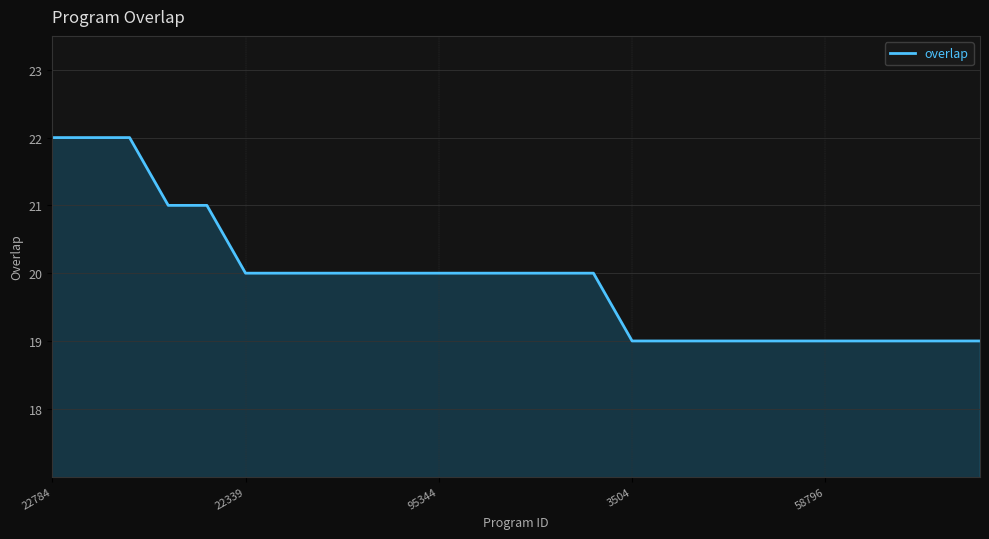

Reading right to left, extract all data points from this chart.

19	19	19	19	19	19	19	19	19	19	20	20	20	20	20	20	20	20	20	20	21	21	22	22	22